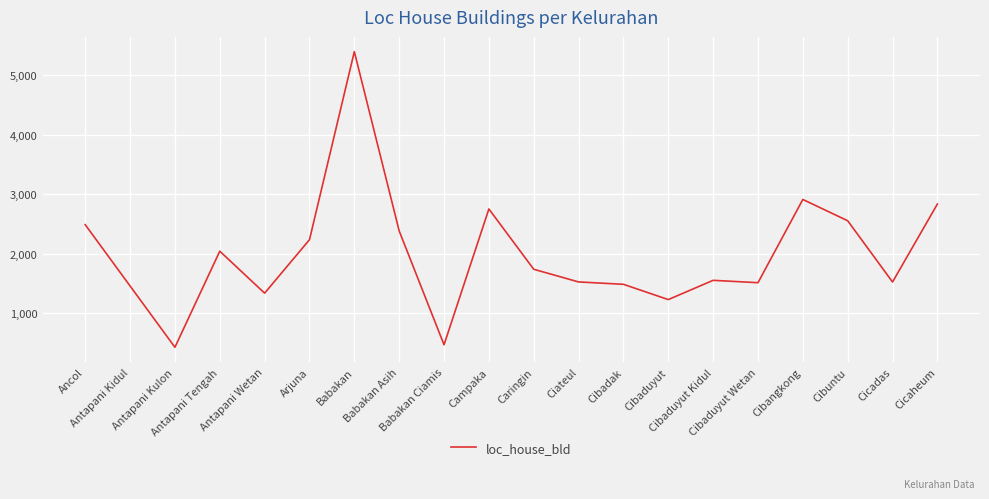

True or false: the data has more than 1 interior local peaks.

True